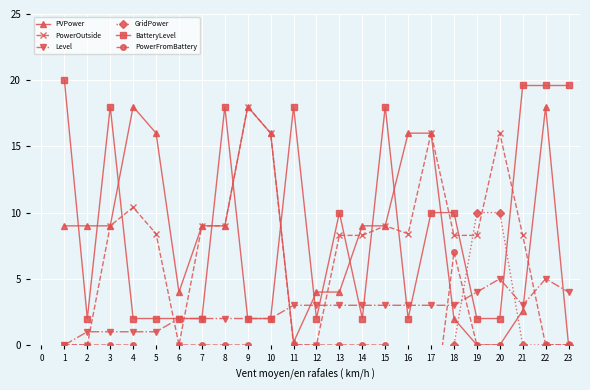

What is the difference between the maximum and second lowest values in the PVPower series?

18.0